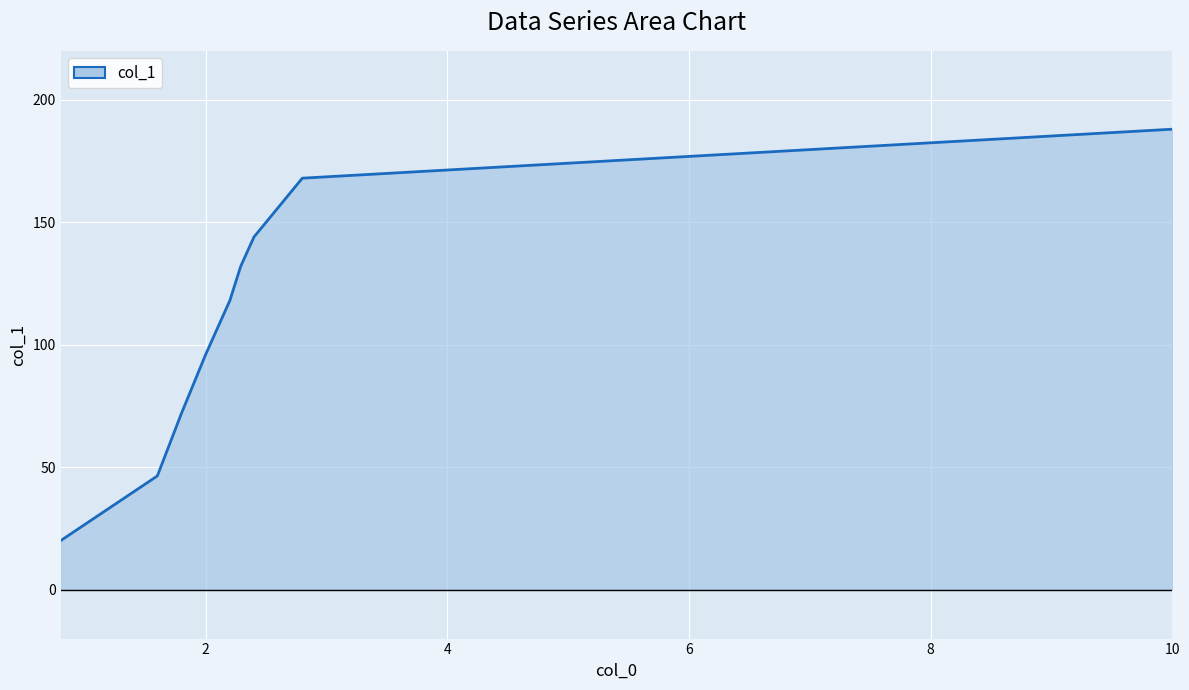

What is the maximum value shown in the chart?

188.0